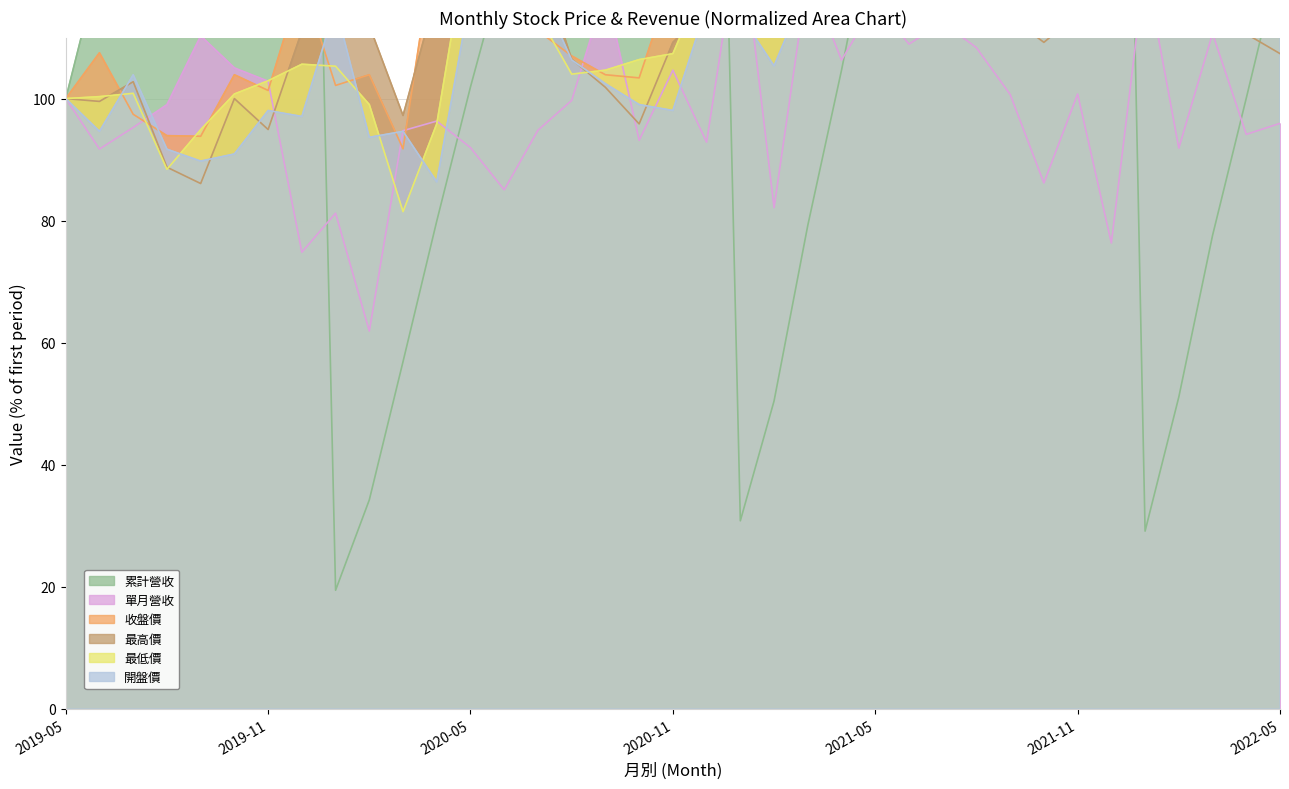

What is the label of the 13th point from the left?

2020-05